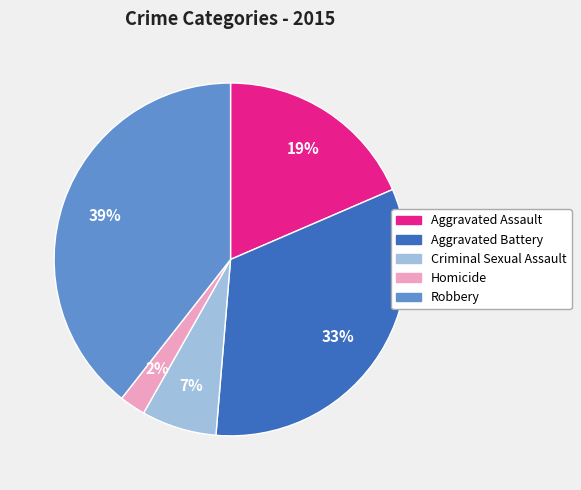

To the nearest percent, what is the combined percentage of Aggravated Assault and Homicide?

21%